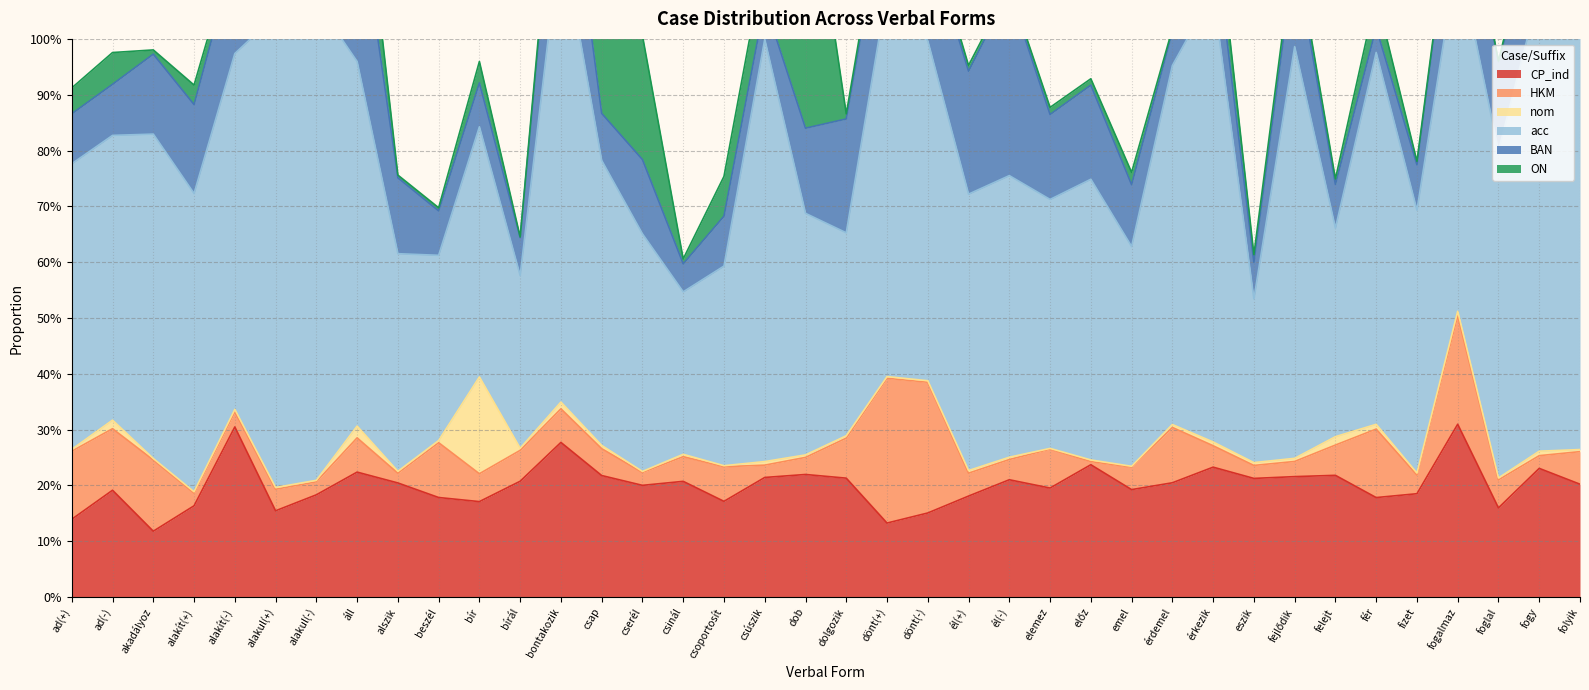

The value of acc at csinál is 0.1. True or false?

False